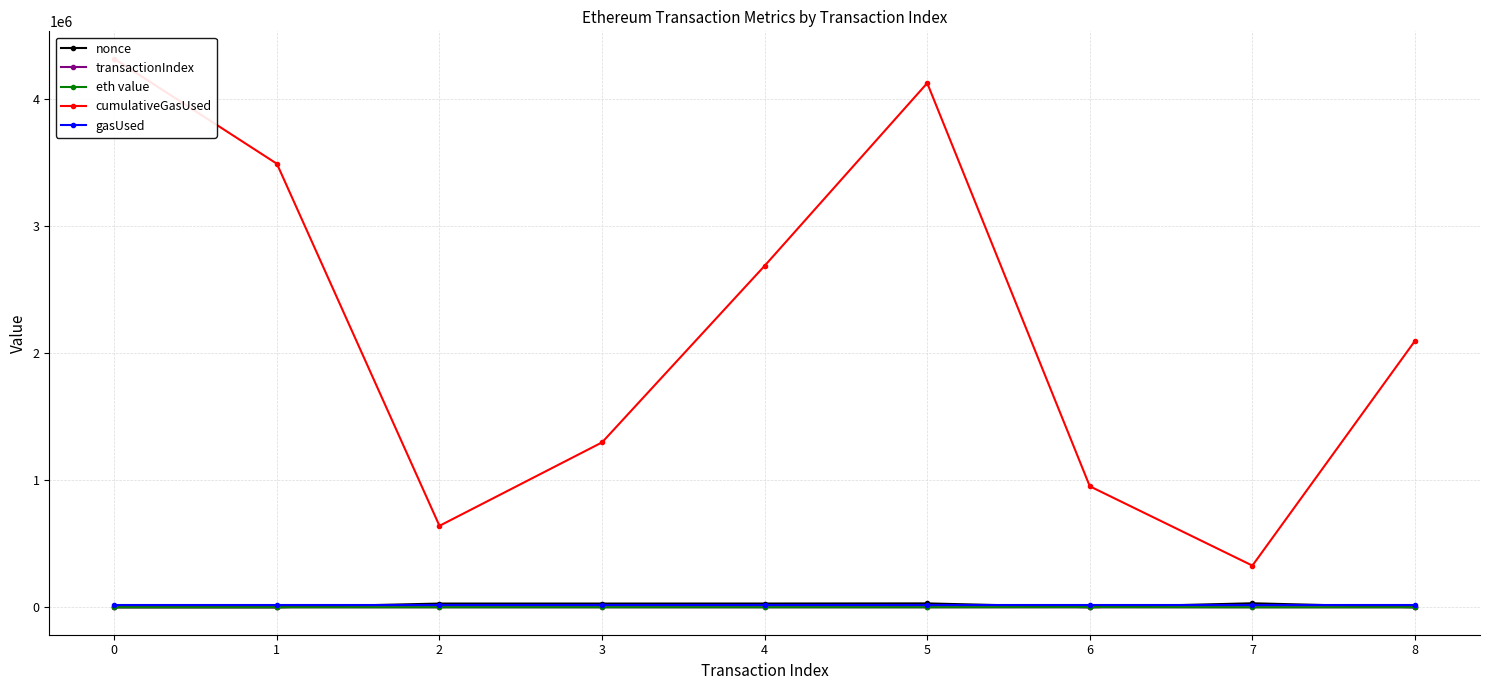

The value of nonce at 1 is -14821.9. True or false?

False